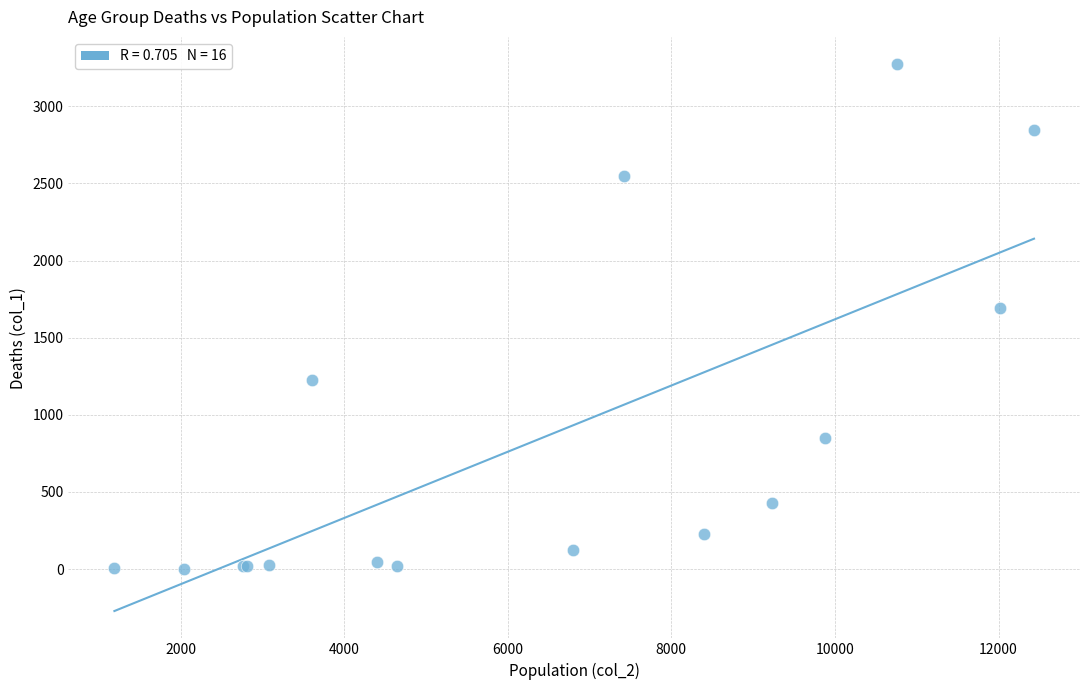

What Y value in the scatter plot is closest to 1638?

1690